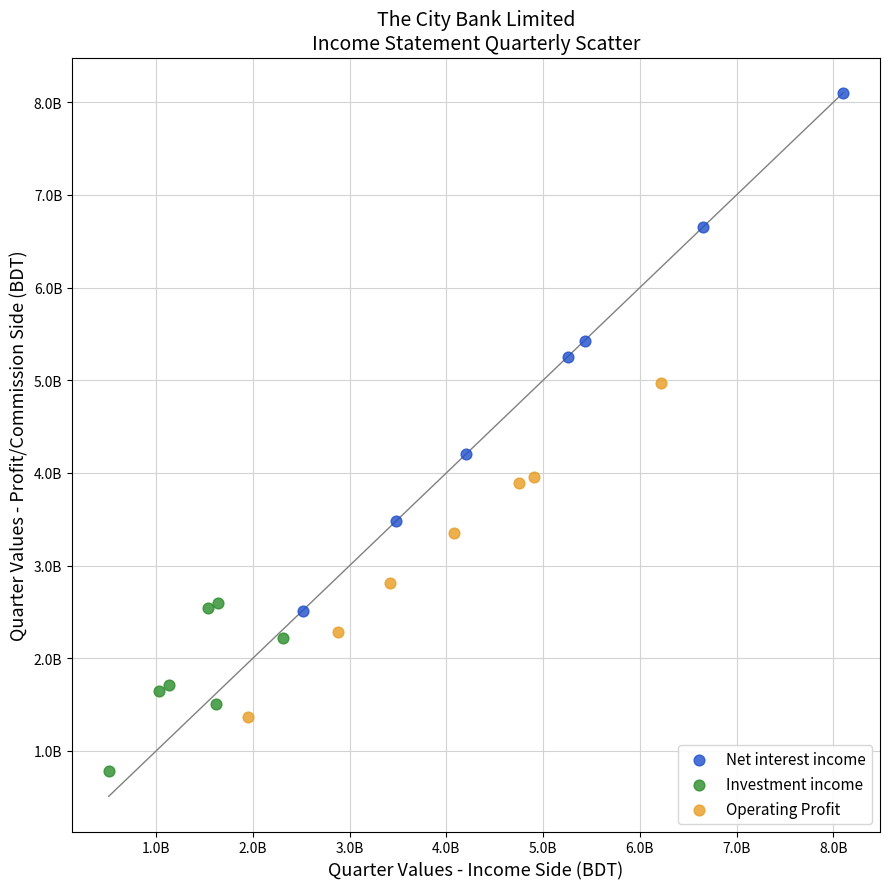

What are all the series names shown in the legend?

Net interest income, Investment income, Operating Profit